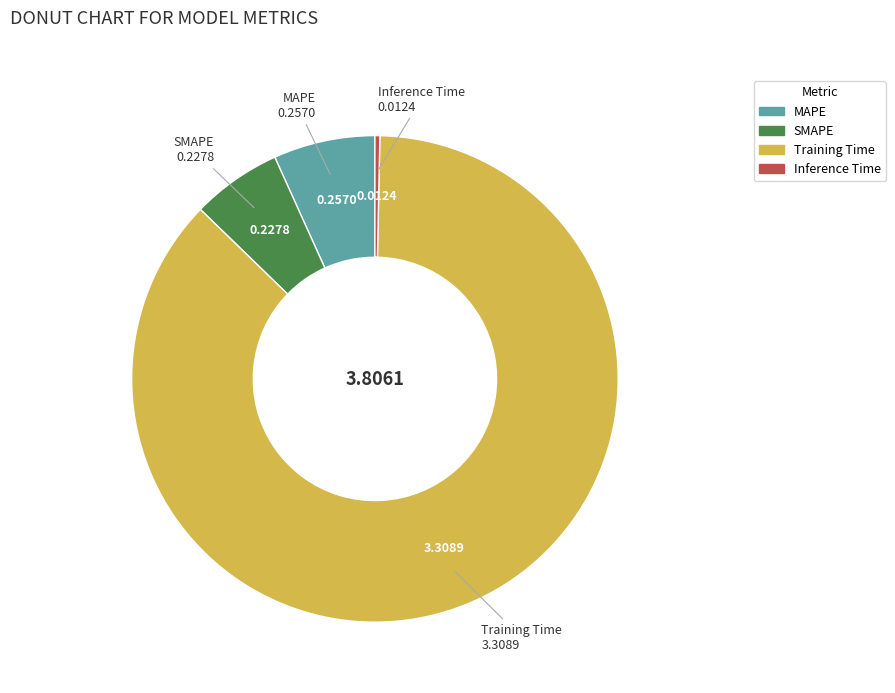

Rank the categories by value from lowest to highest.

Inference Time, SMAPE, MAPE, Training Time